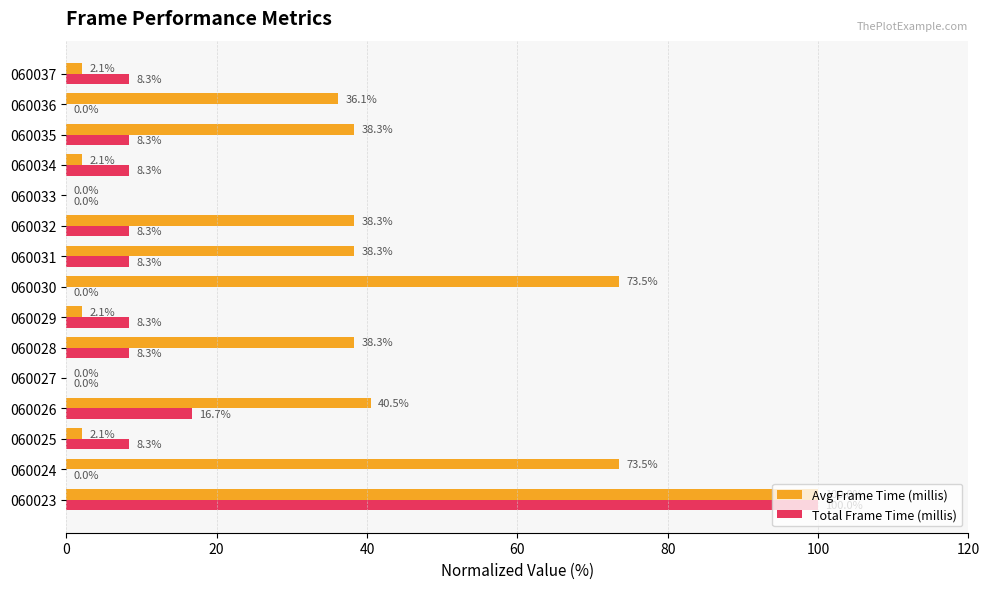

At which label is Avg Frame Time (millis) closest to 50?

060026